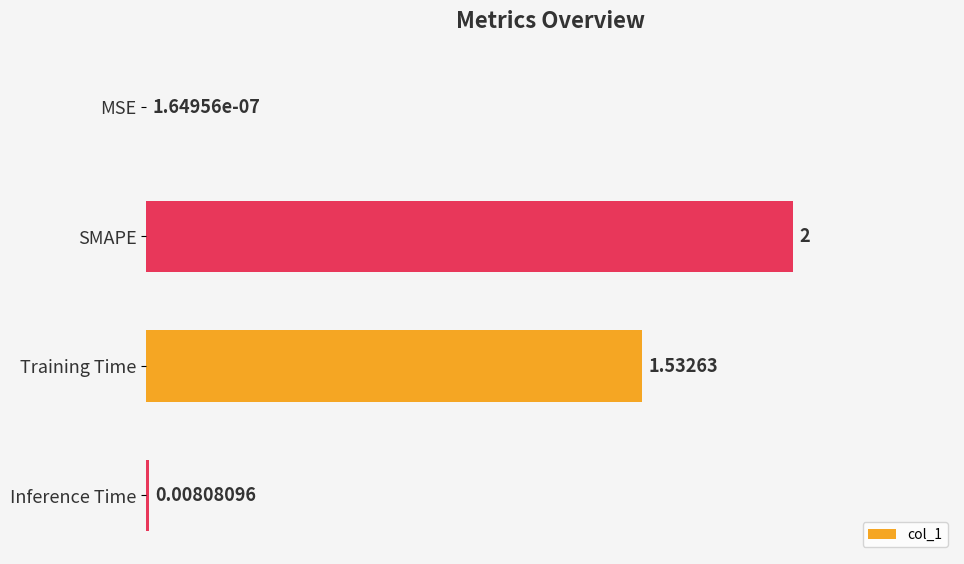

At which label is the value closest to 1?

Training Time